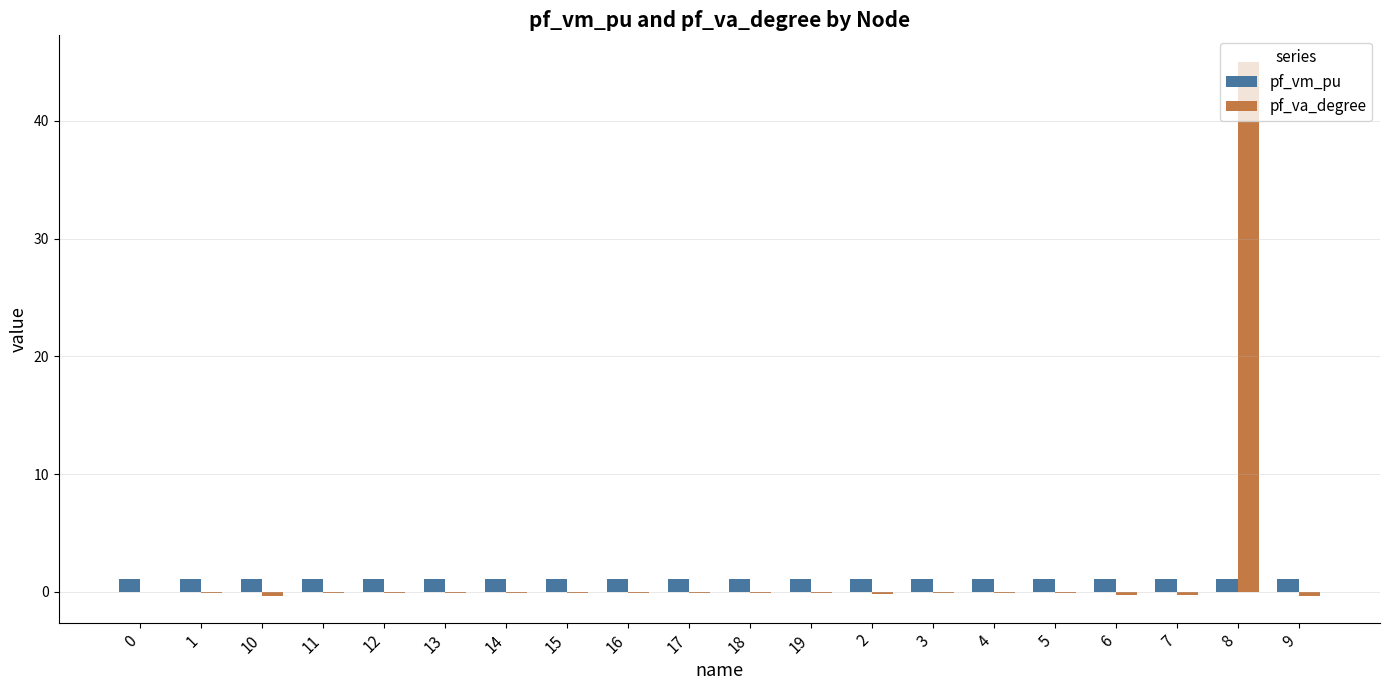

True or false: pf_vm_pu has a value of 1.1 at 18.

True